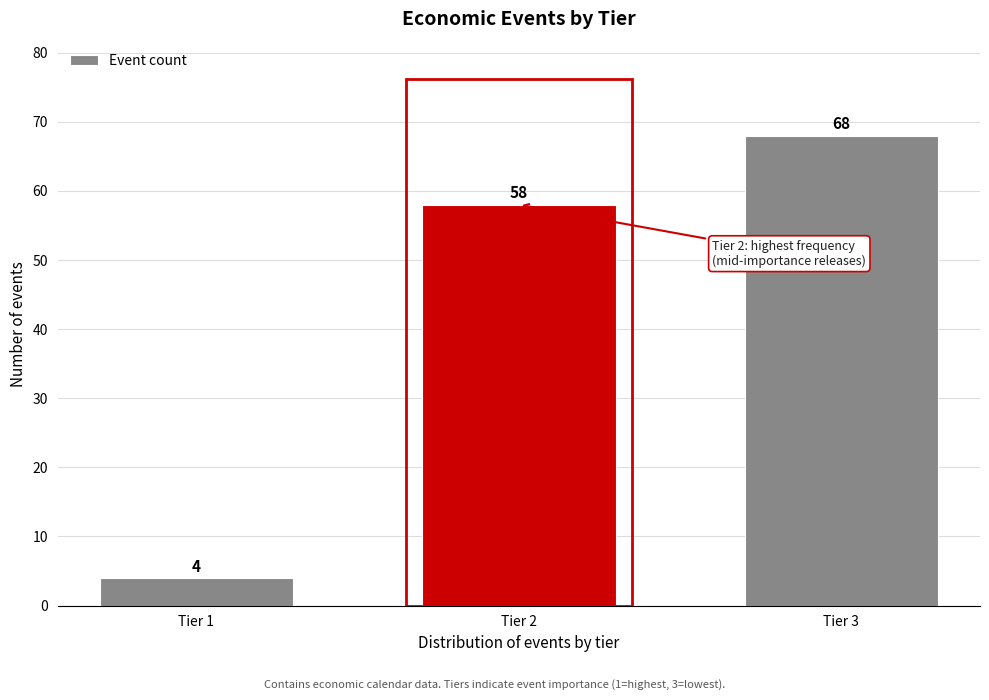

Reading left to right, list all the values displayed in this chart.

4	58	68